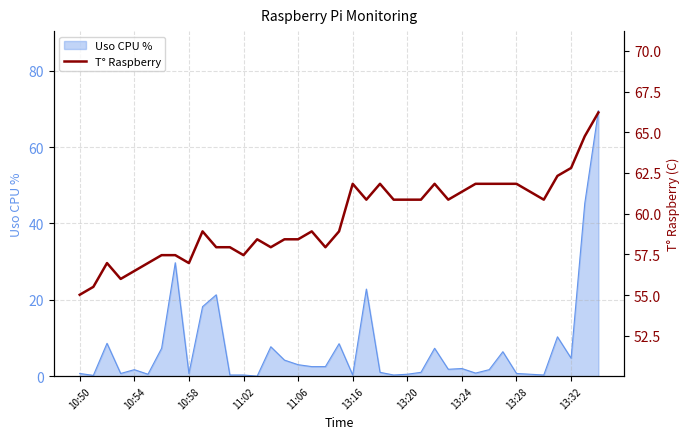

What is the greatest value displayed?

66.2